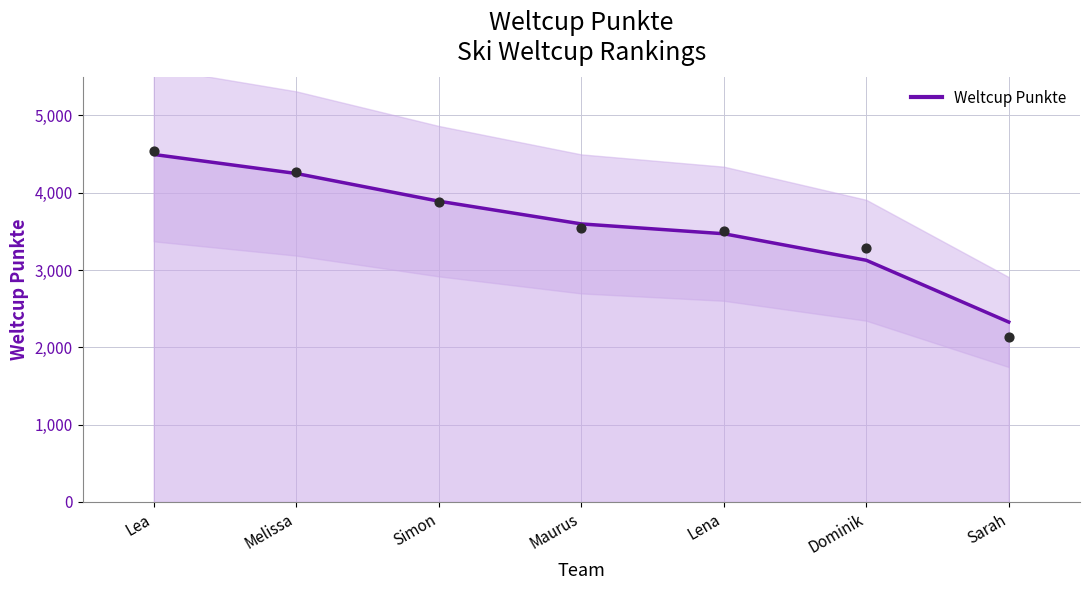

What is the ratio of the value at Simon to the value at Dominik?

1.2